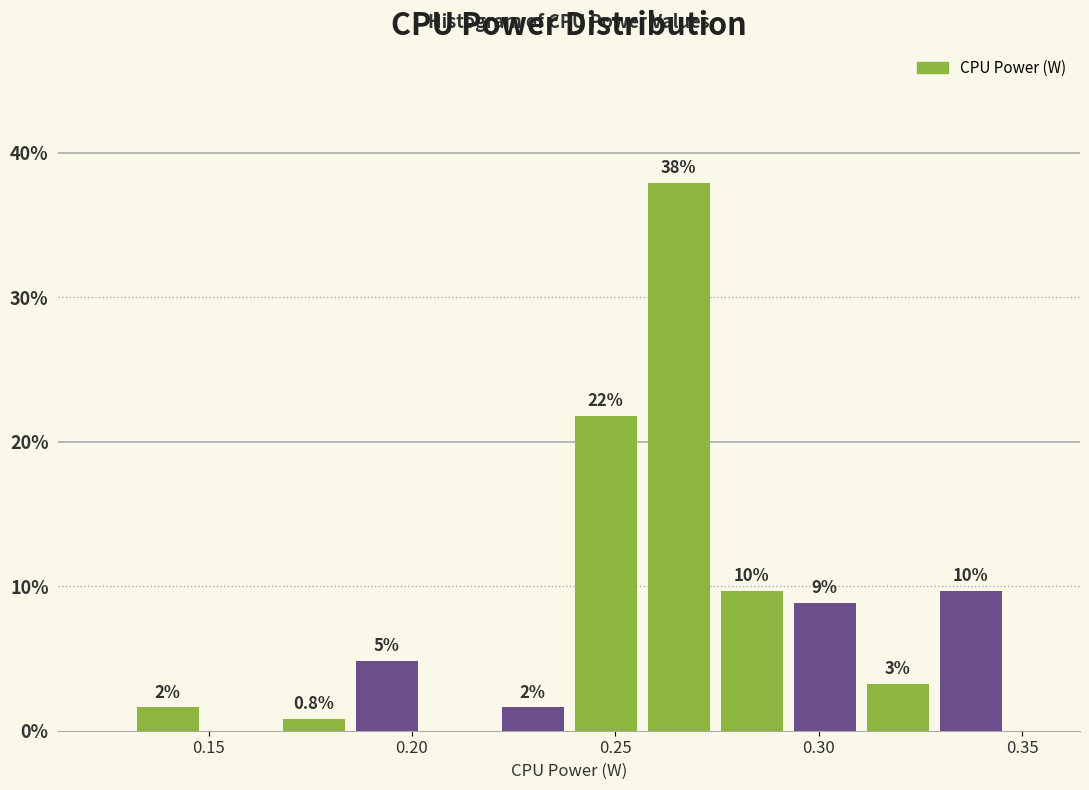

Around what value on the x-axis is the tallest bar? Give the approximate position of its centre, as read against the axis.

0.265